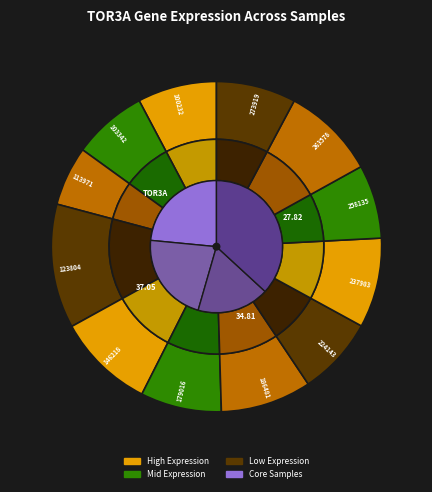

Is it true that 186481 is 9% of the pie?

True